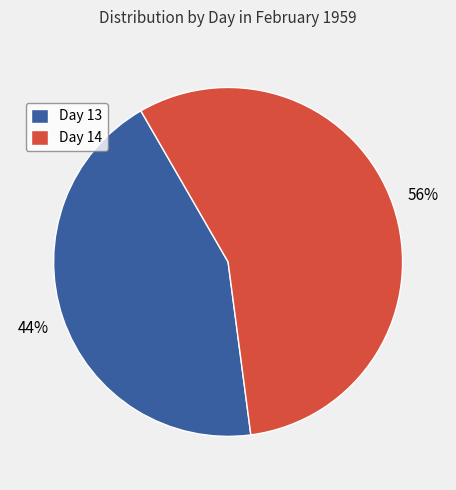

True or false: Day 13 accounts for 36% of the total.

False